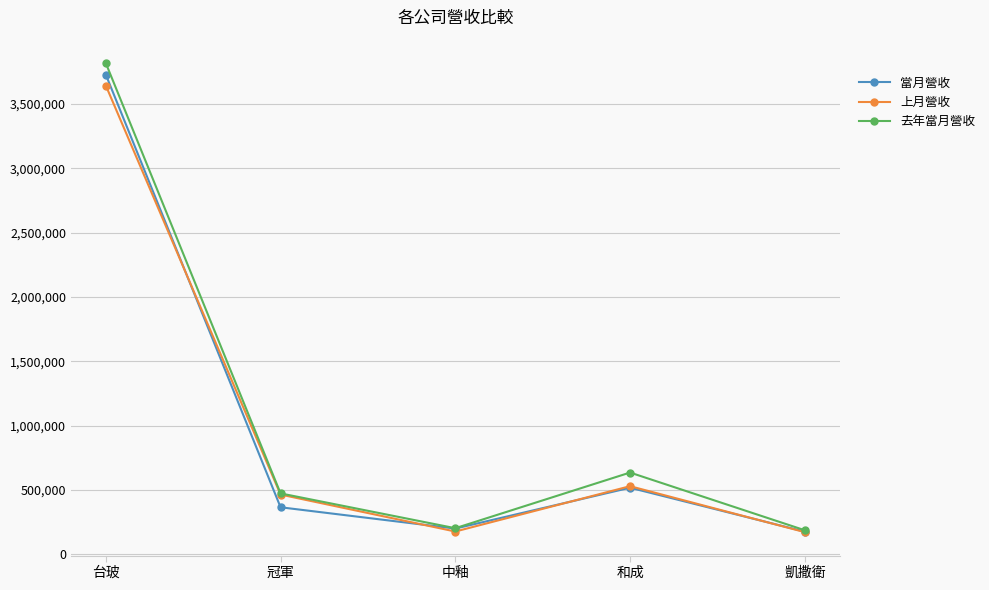

At how many categories does at least one series exceed 333405?

3